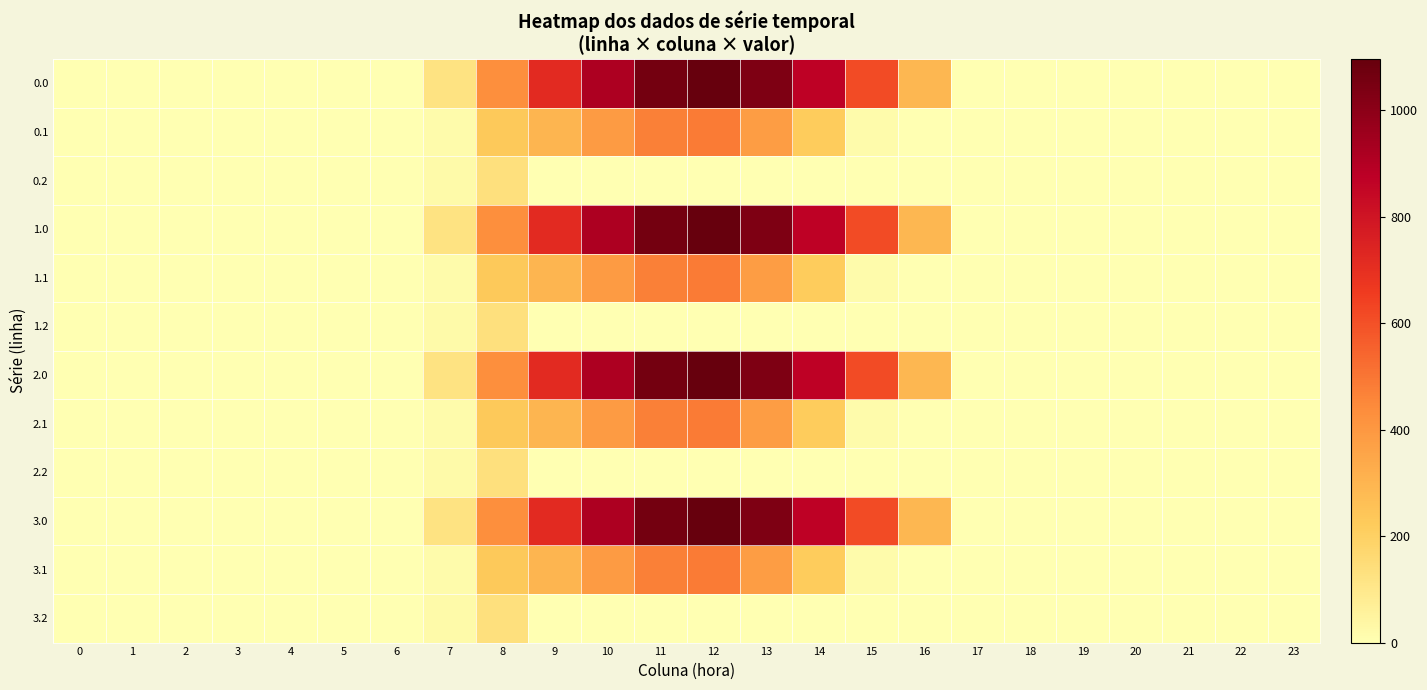

What is the total value across all series at 13?

5662.4